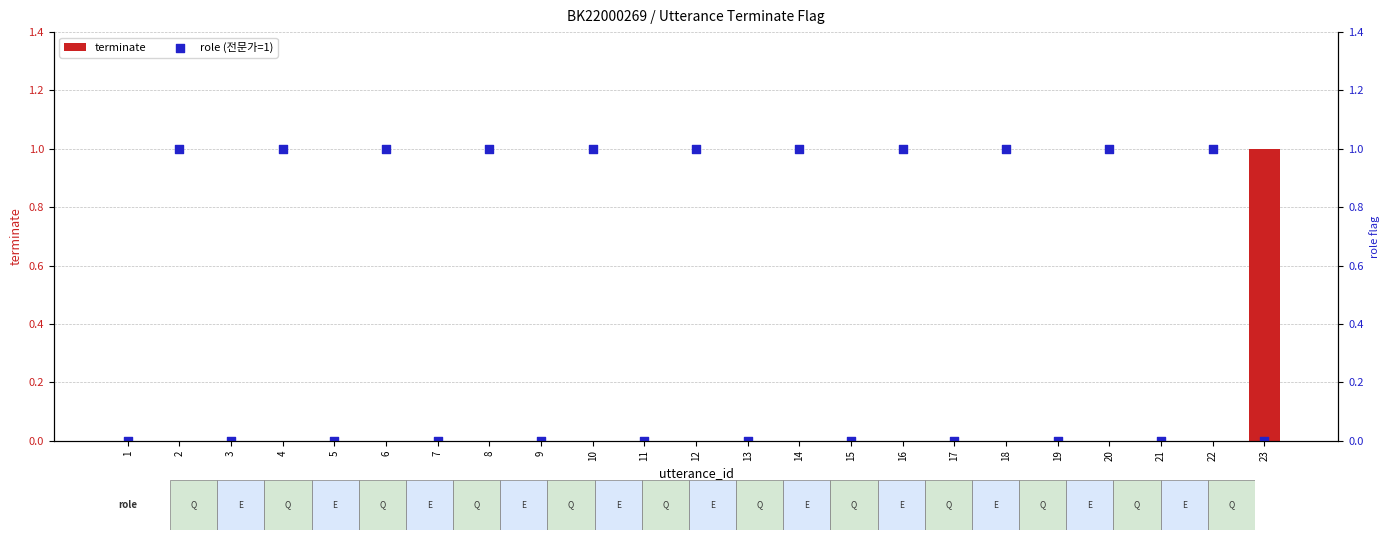

Which series contains the highest Y value?

terminate